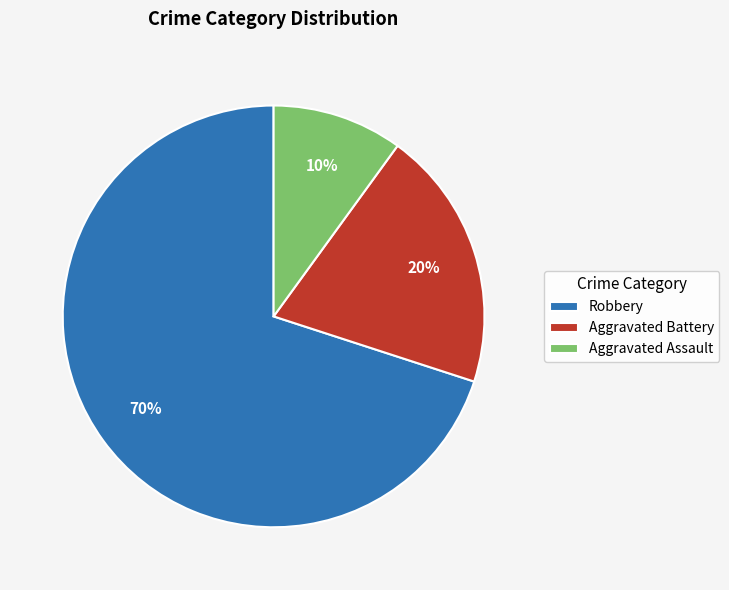

Does Robbery represent more than half of the total?

Yes